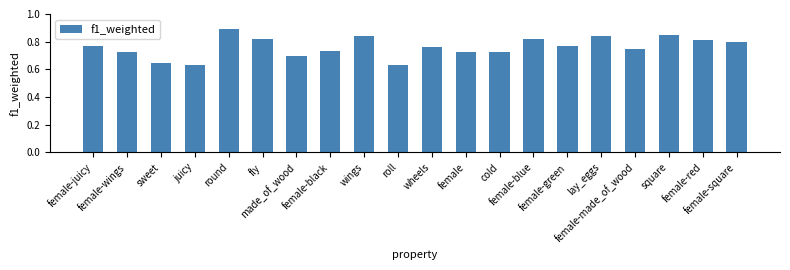

How many values are between 0 and 1?

20